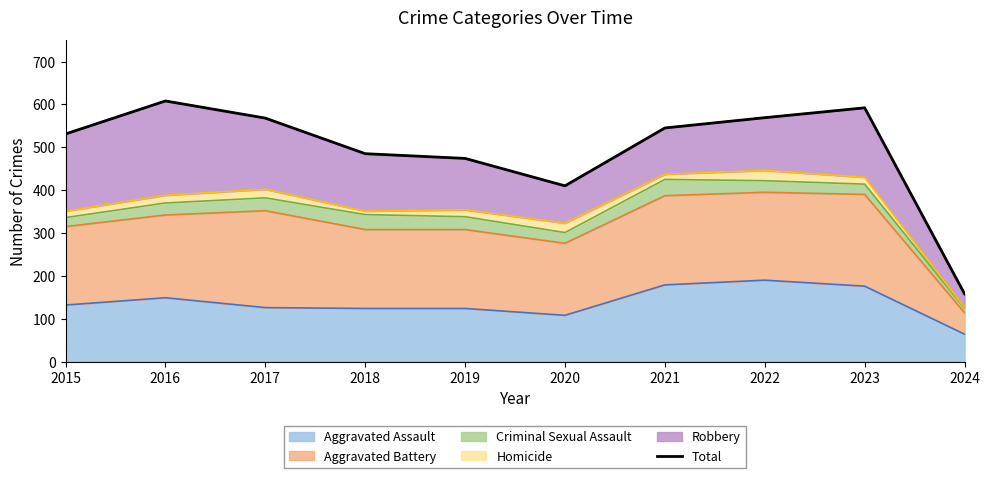

What is the smallest value displayed?

158